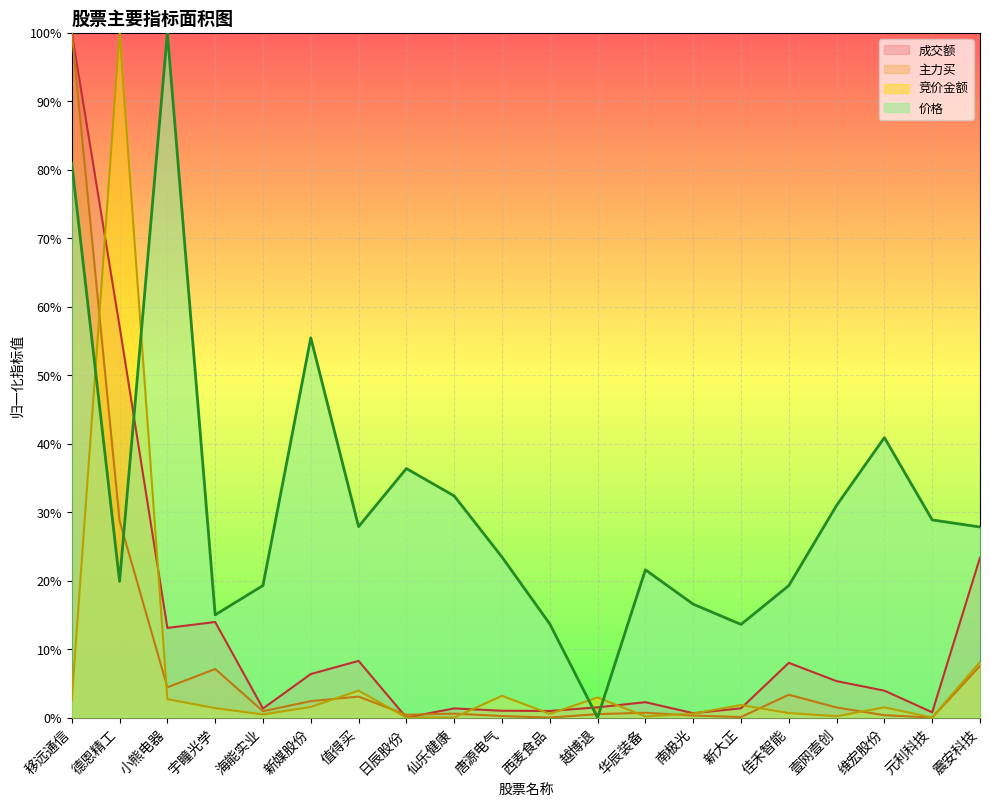

What is the label of the 20th point from the right?

移远通信